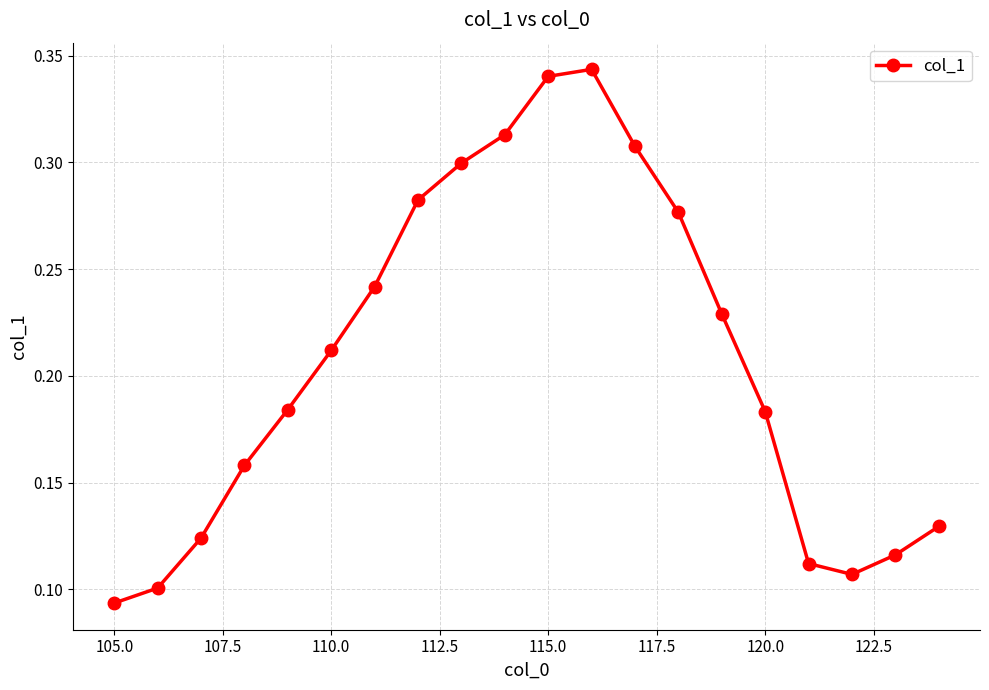

Count the values in the range 0 to 1.

20